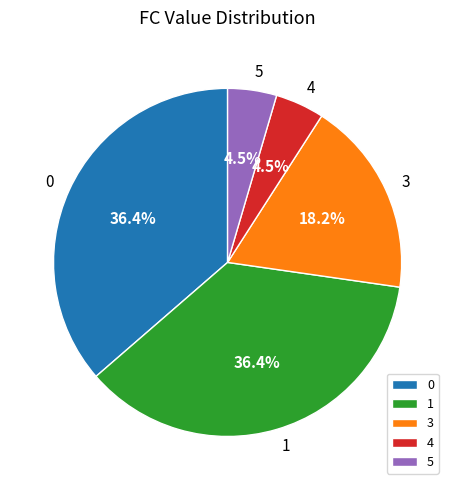

Is the sum of 1 and 5 greater than half?

No